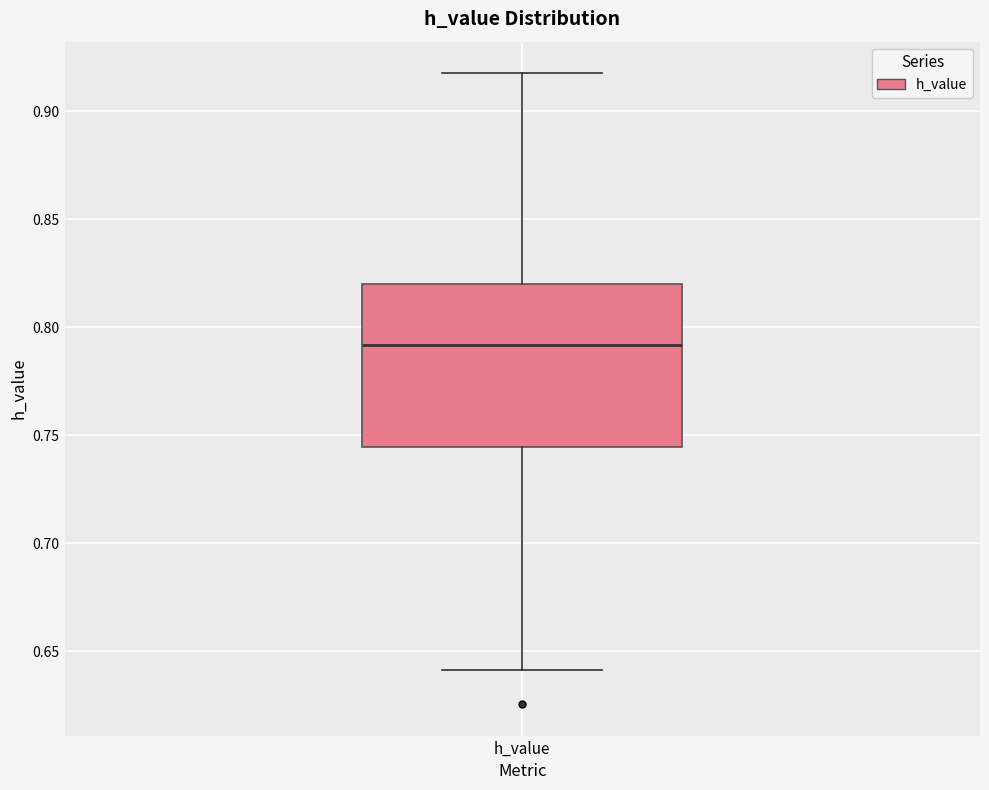

Transcribe this box plot: give where the median line is, the range the box spans, and where the two whiskers end, as read against the y-axis. The values are not printed on the chart, so give them approximately, as read against the axis.

median 0.790, box 0.745 to 0.820, whiskers 0.640 to 0.920